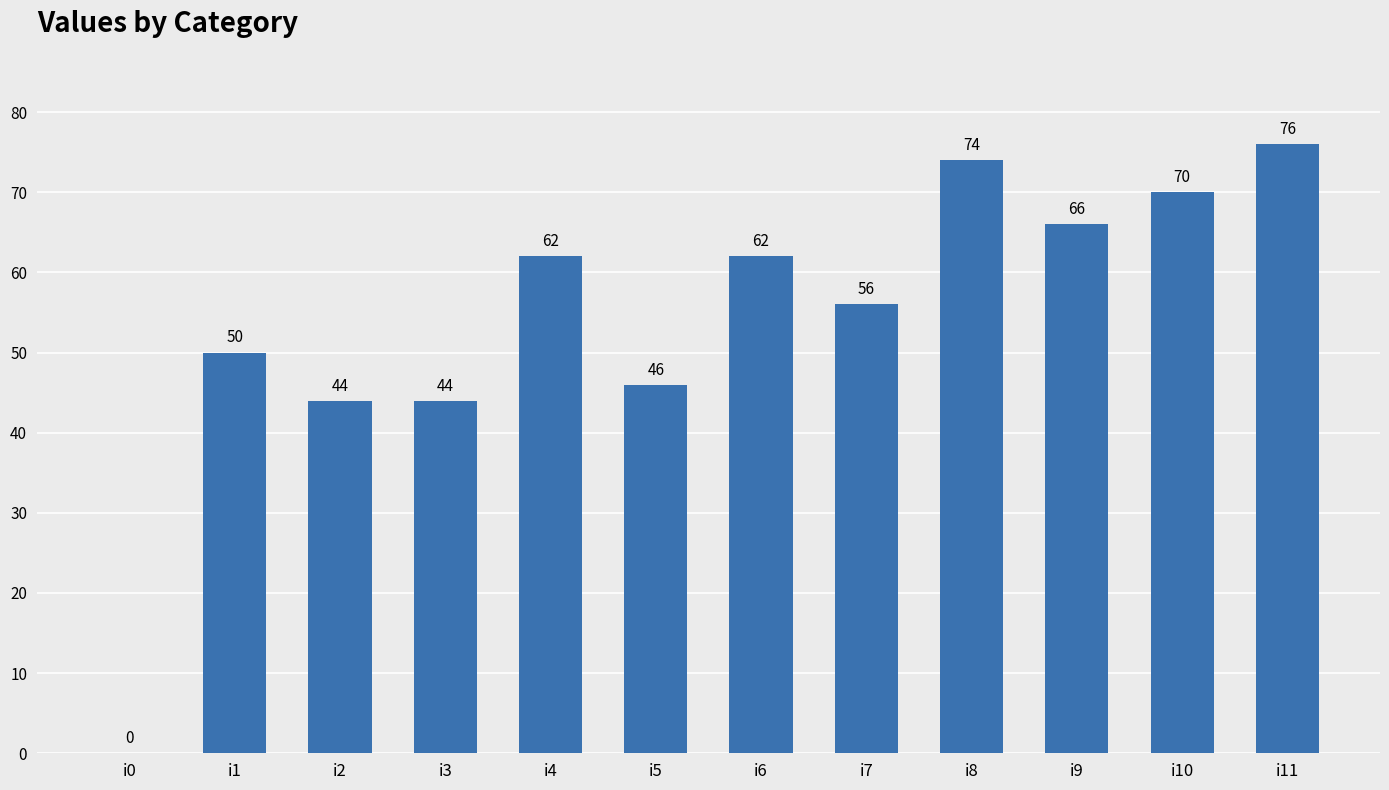

Reading right to left, extract all data points from this chart.

i11=76	i10=70	i9=66	i8=74	i7=56	i6=62	i5=46	i4=62	i3=44	i2=44	i1=50	i0=0